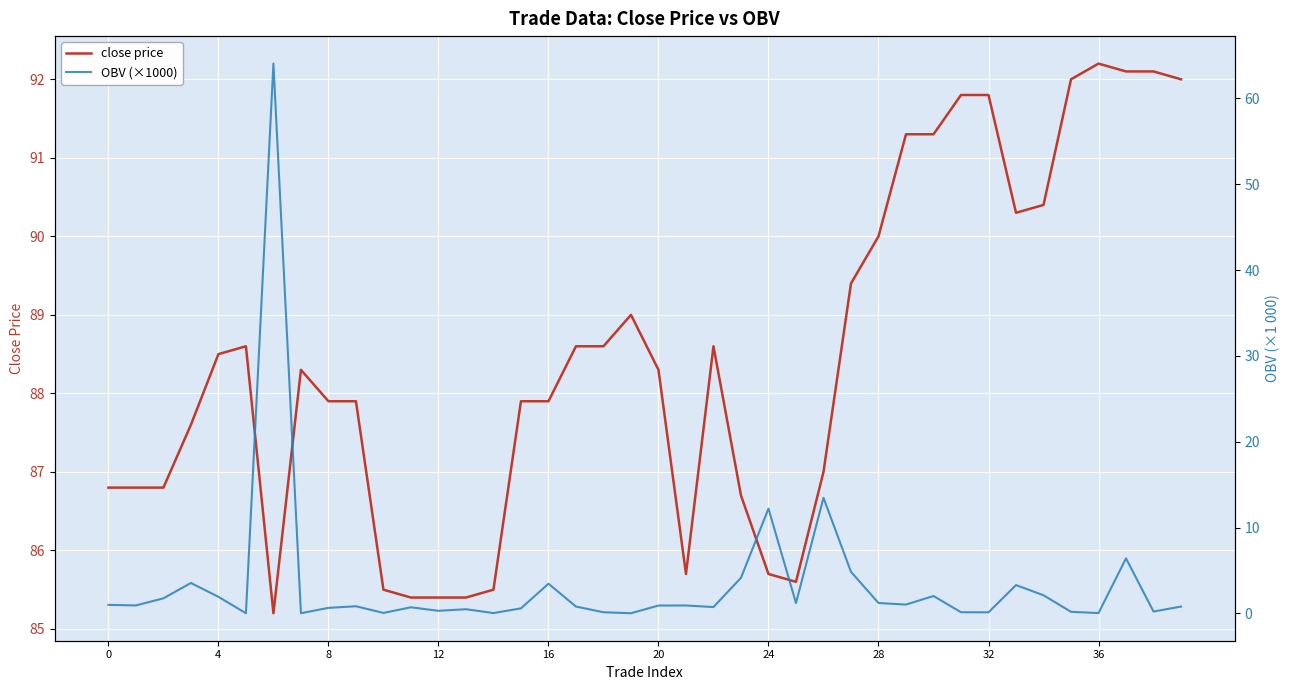

How many interior local peaks does the close price series have?

5